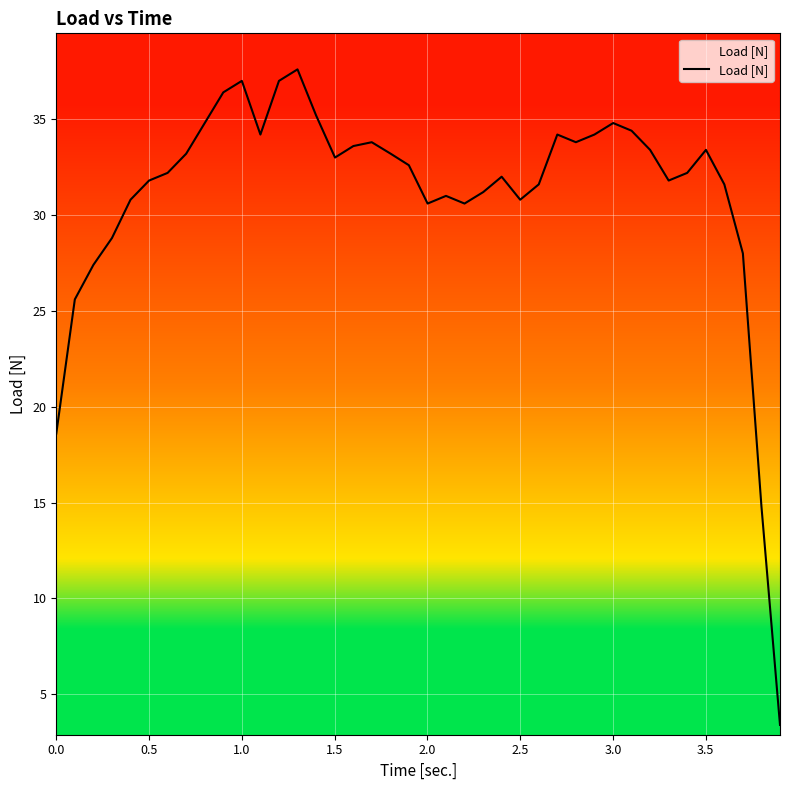

What is the minimum value shown in the chart?

3.4